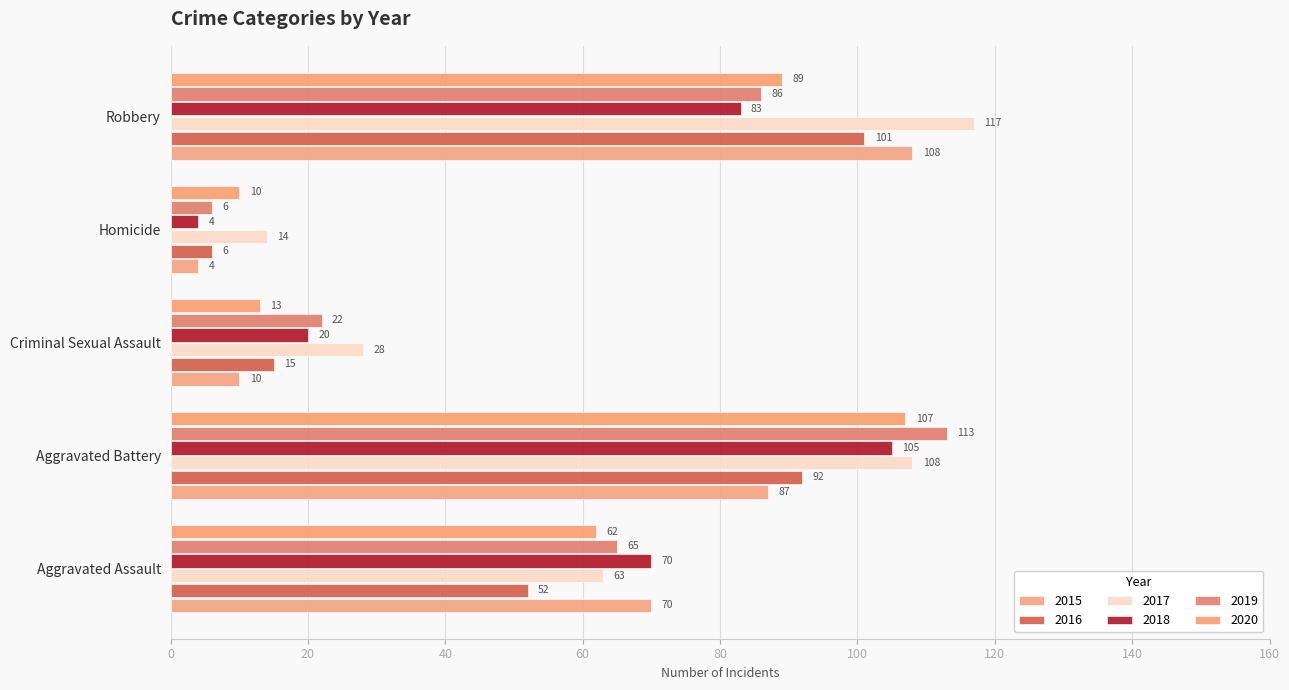

Between Aggravated Battery and Robbery, which series saw the biggest shift?

2019